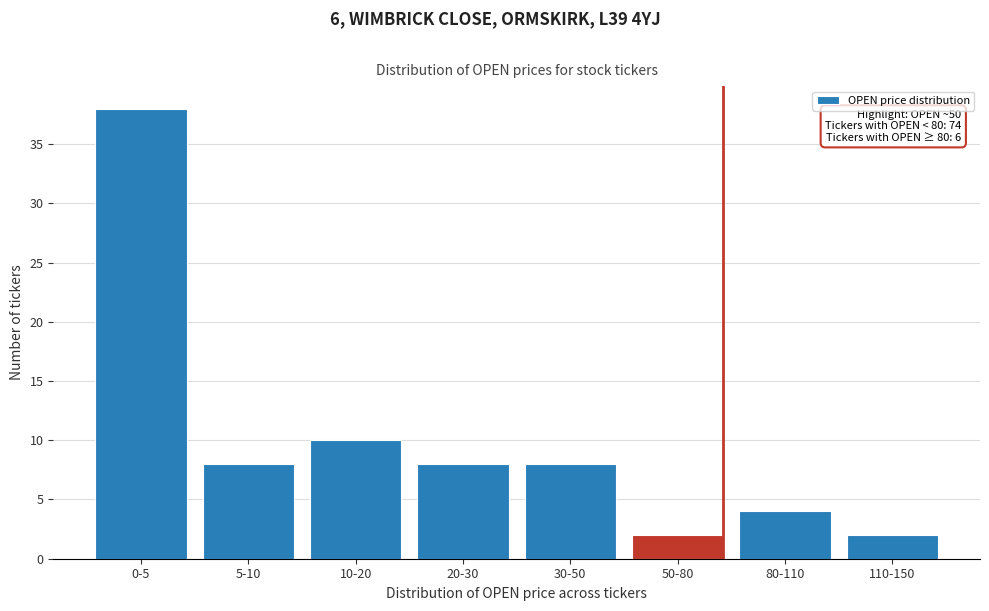

Reading left to right, extract all data points from this chart.

38	8	10	8	8	2	4	2